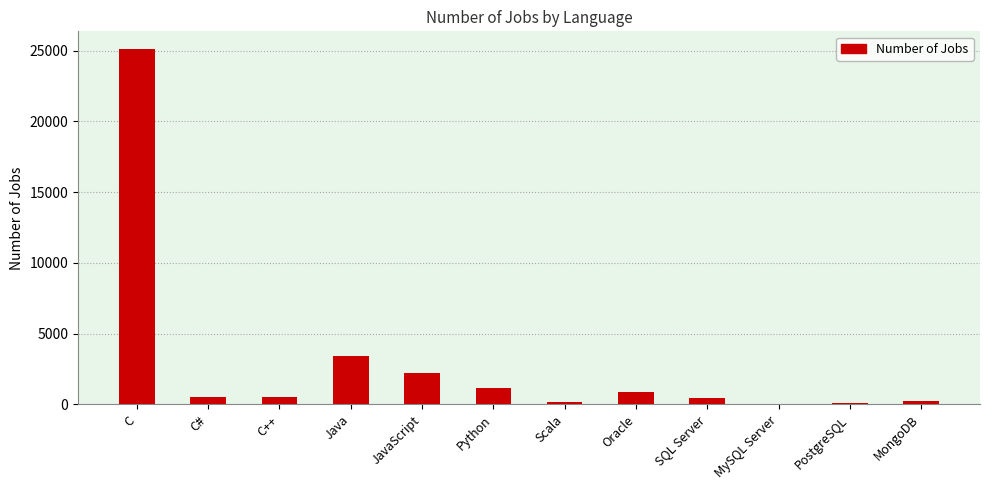

Approximately how many times larger is the value at Python compared to Java?

0.3